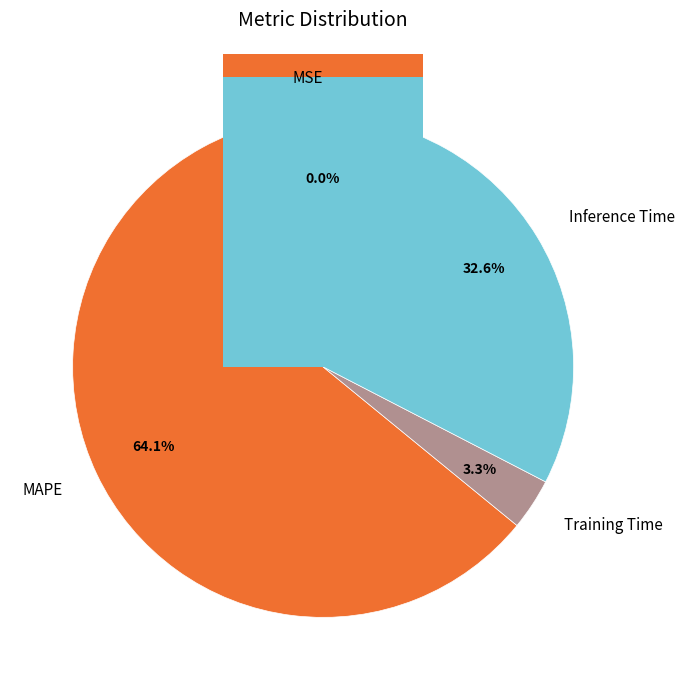

What is the change in value from Training Time to Inference Time?

+1.0